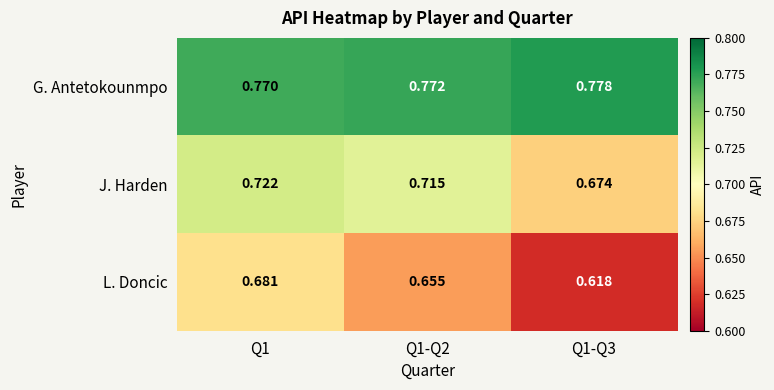

Is the value of L. Doncic at Q1-Q3 greater than the value of J. Harden at Q1?

No